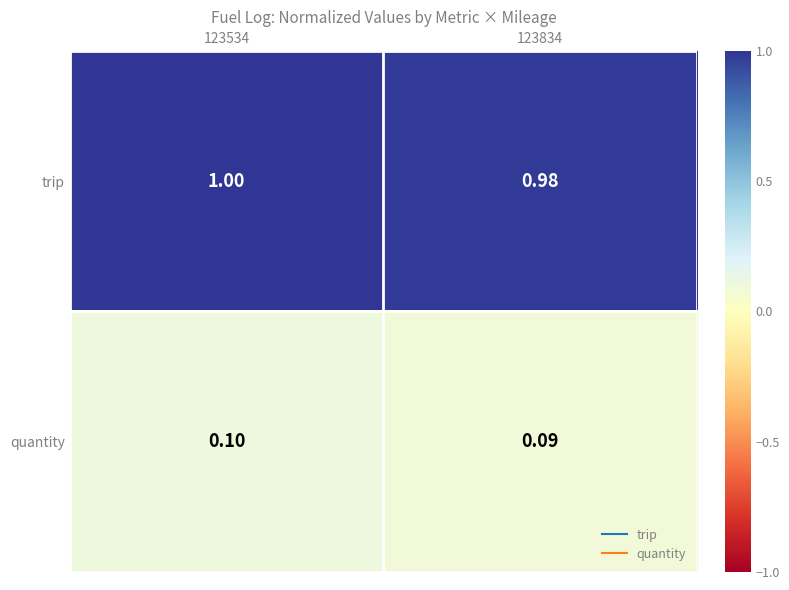

Which series has the largest total across all categories?

trip